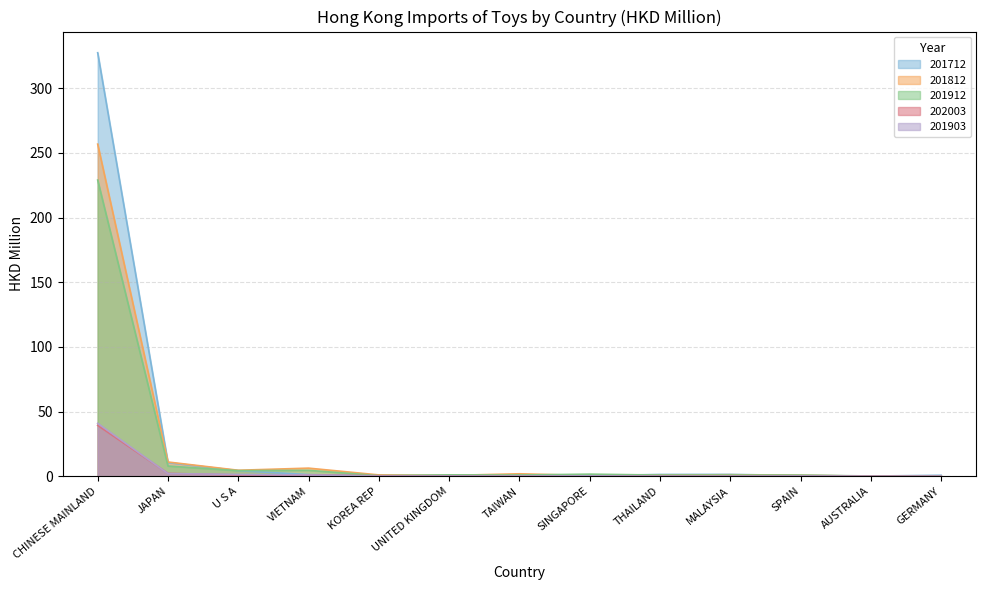

How many categories are shown in the chart?

13